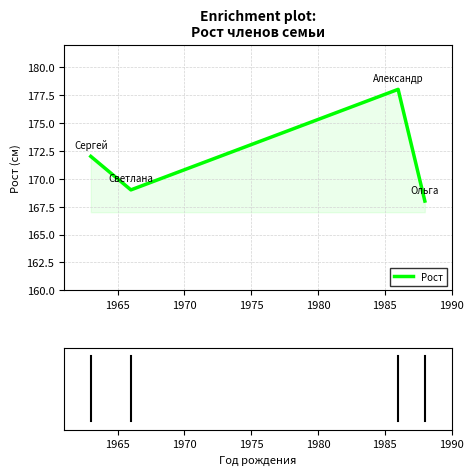

Reading right to left, transcribe all the data shown in this chart.

168	178	169	172